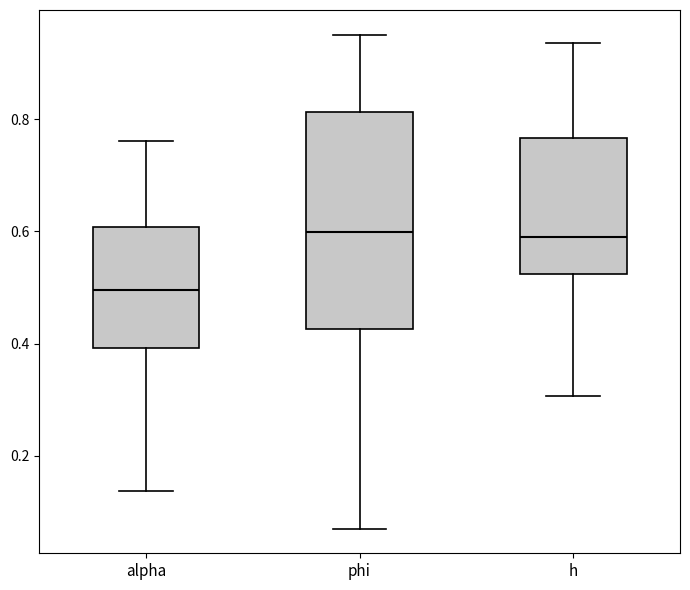

Which box is the tallest, from its lower edge to its upper edge?

phi